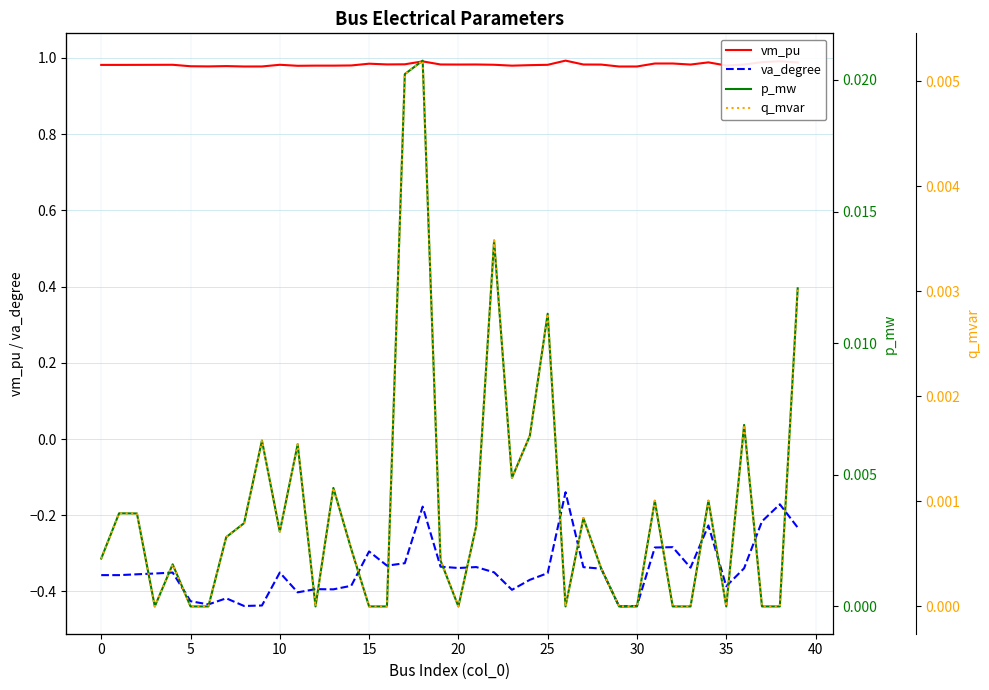

Rank the series by their maximum value, from highest to lowest.

vm_pu, p_mw, q_mvar, va_degree